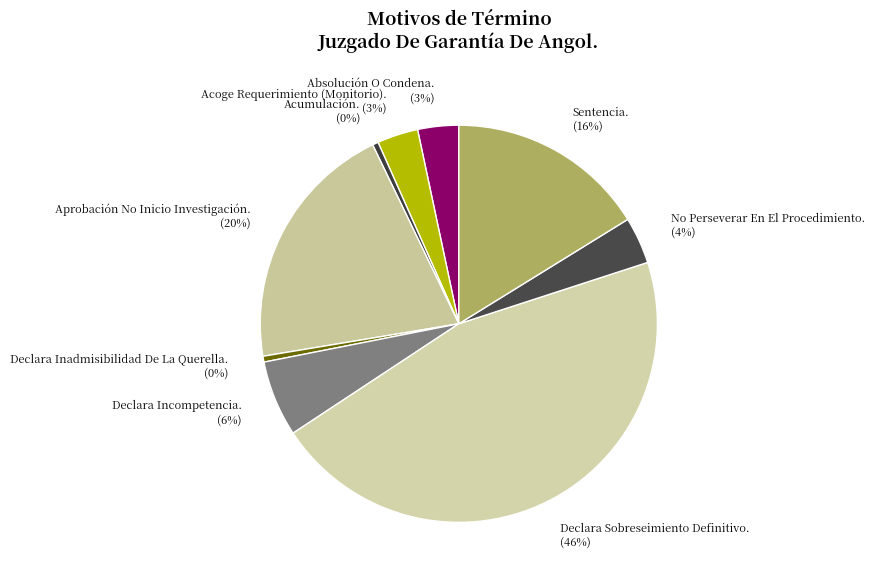

True or false: Acoge Requerimiento (Monitorio). accounts for 3% of the total.

True